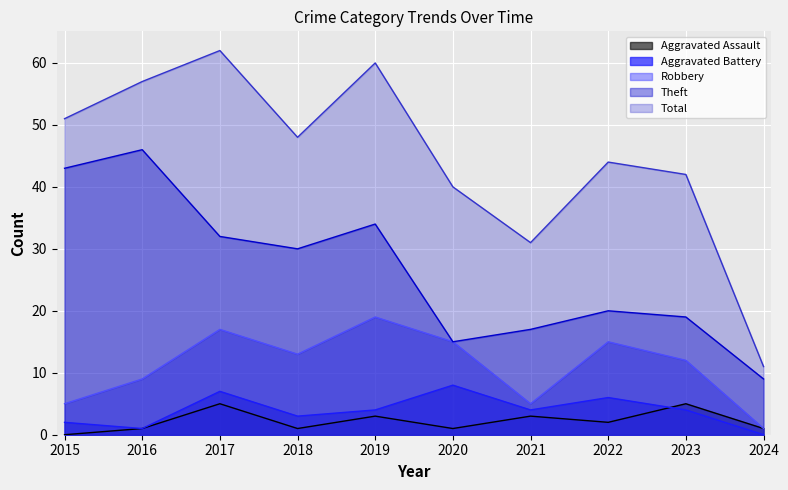

Is it true that Theft equals 9 at 2018?

False